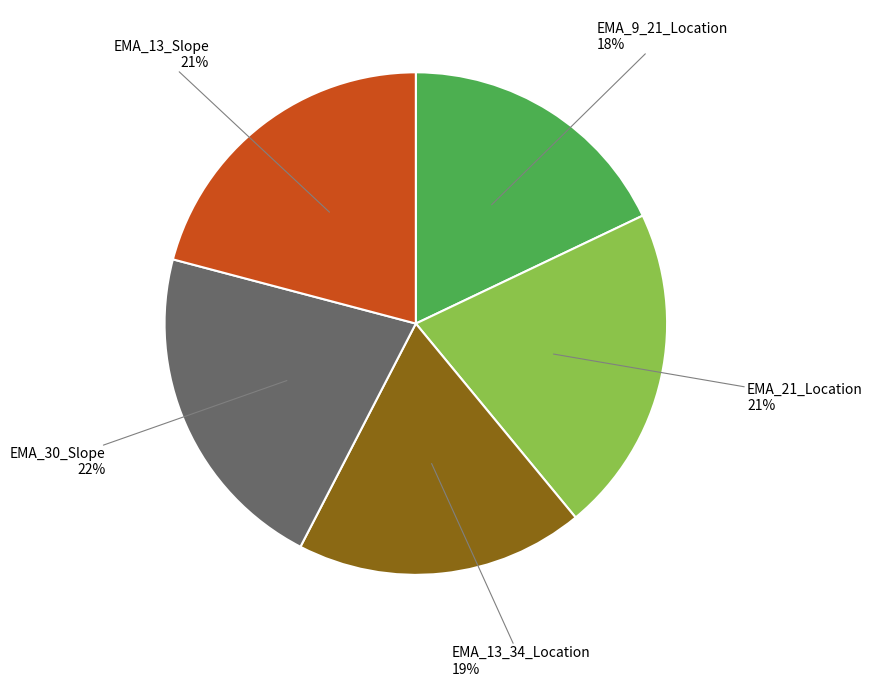

Does any single category account for the majority?

No